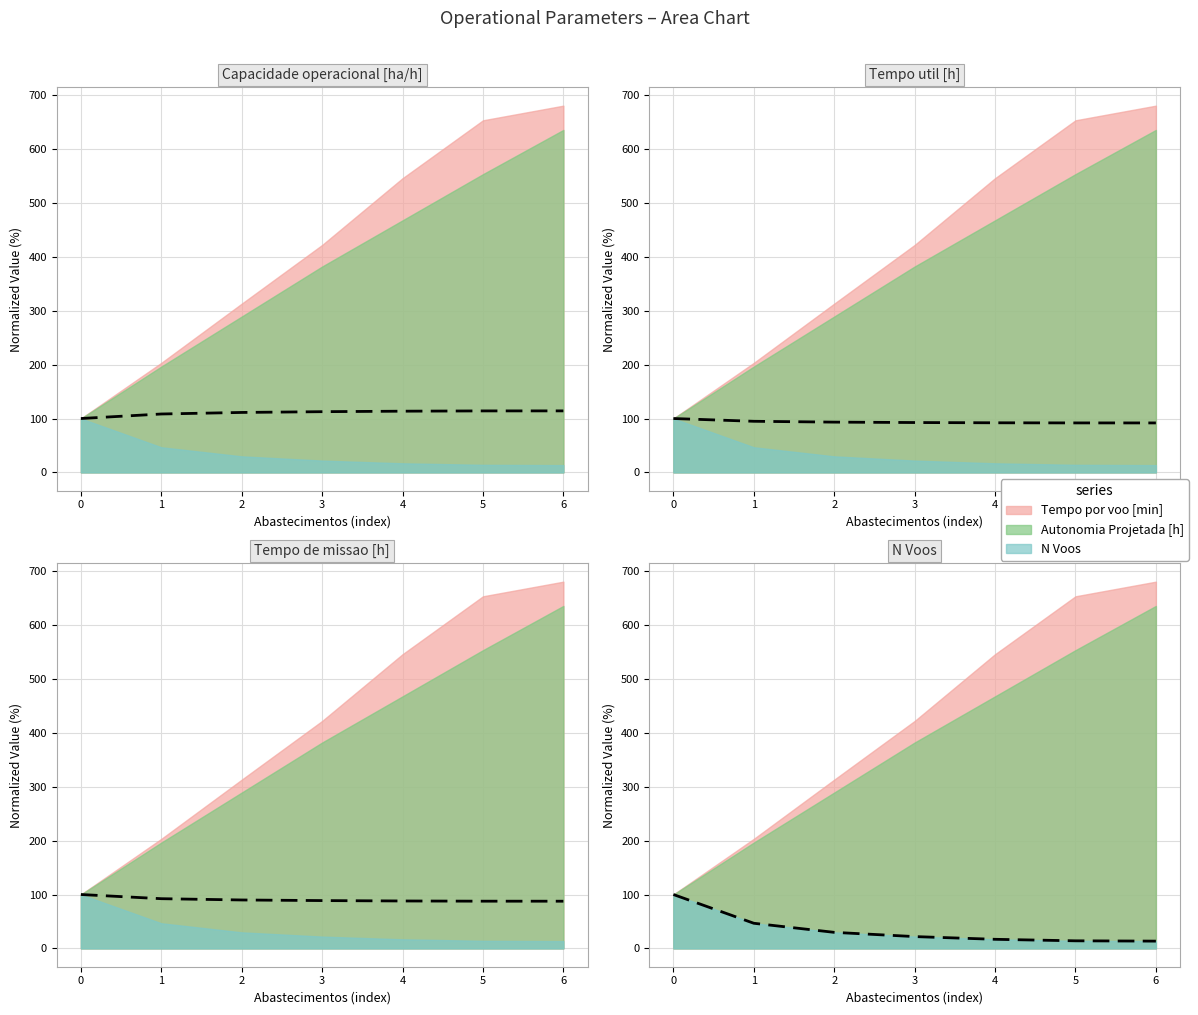

What is the sum of all Capacidade operacional [ha/h] values?

774.2